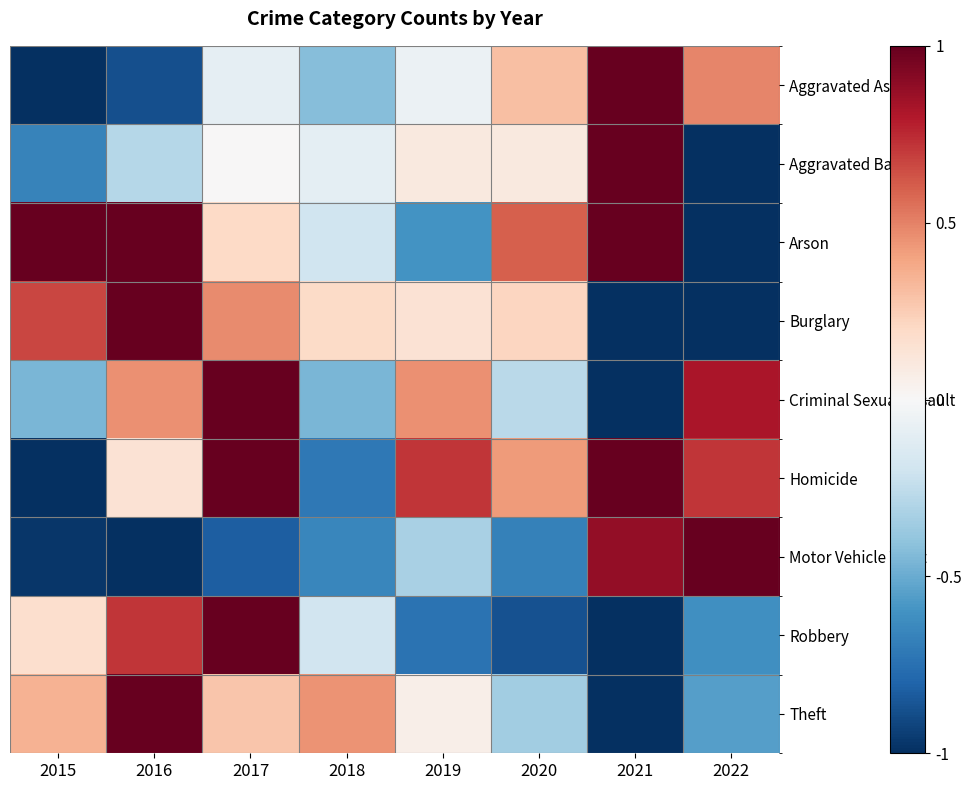

Between 2016 and 2019, which is larger?

2019